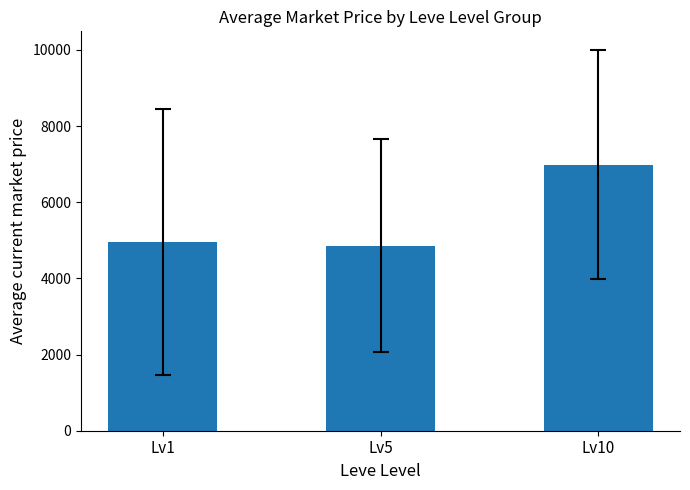

Approximately how many times larger is the value at Lv5 compared to Lv10?

0.7